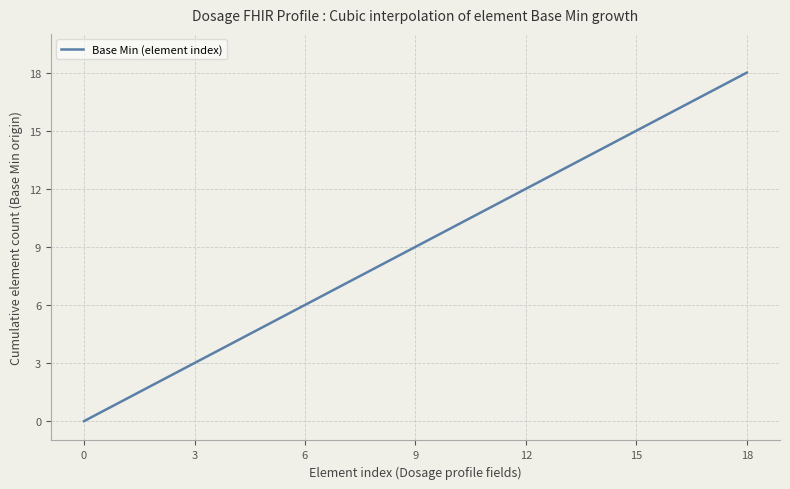

What is the greatest value displayed?

18